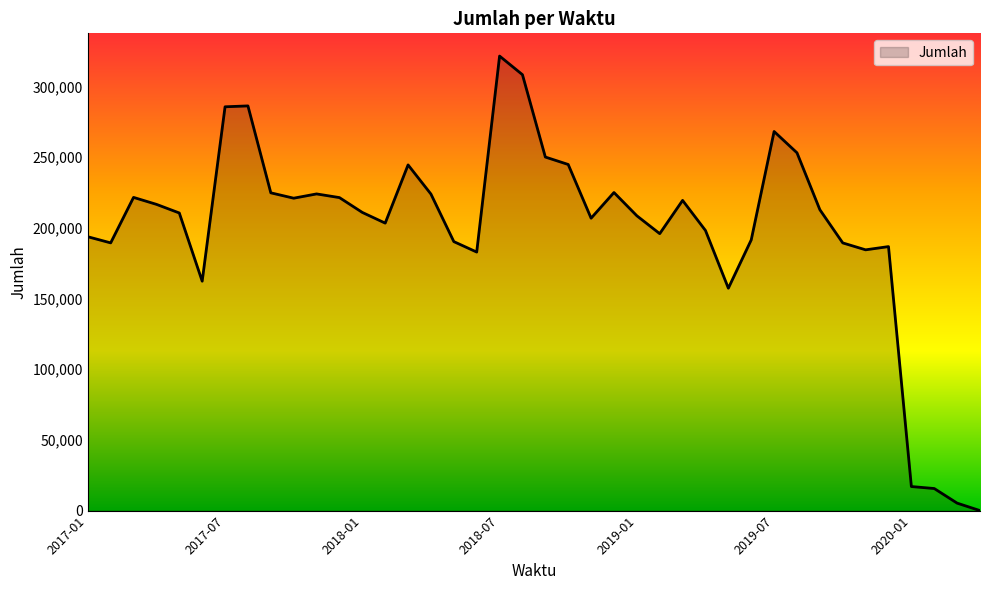

How many positive values are there?

39